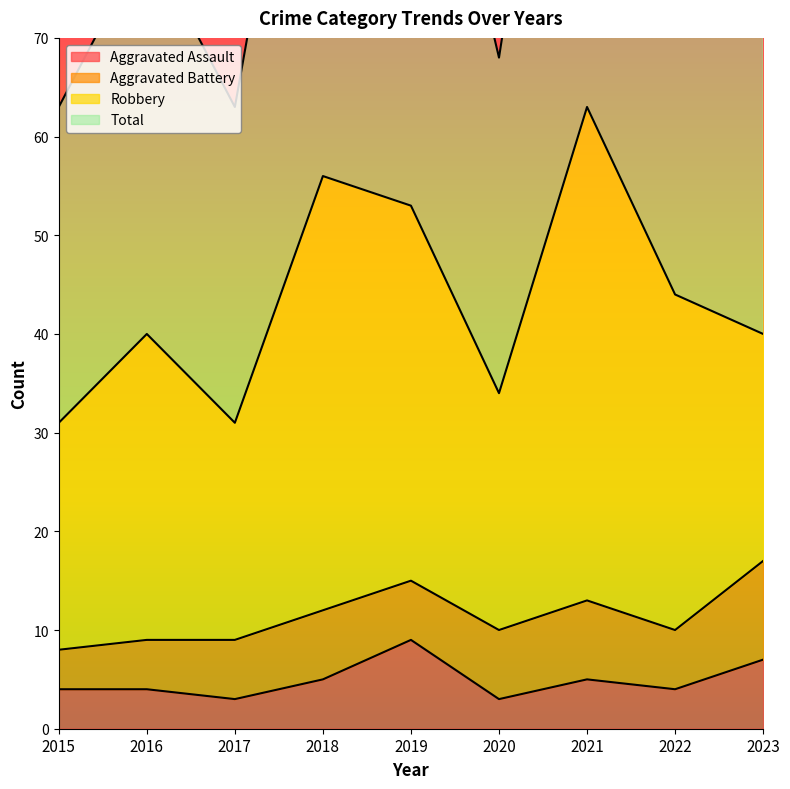

How many interior local peaks does the Aggravated Assault series have?

2